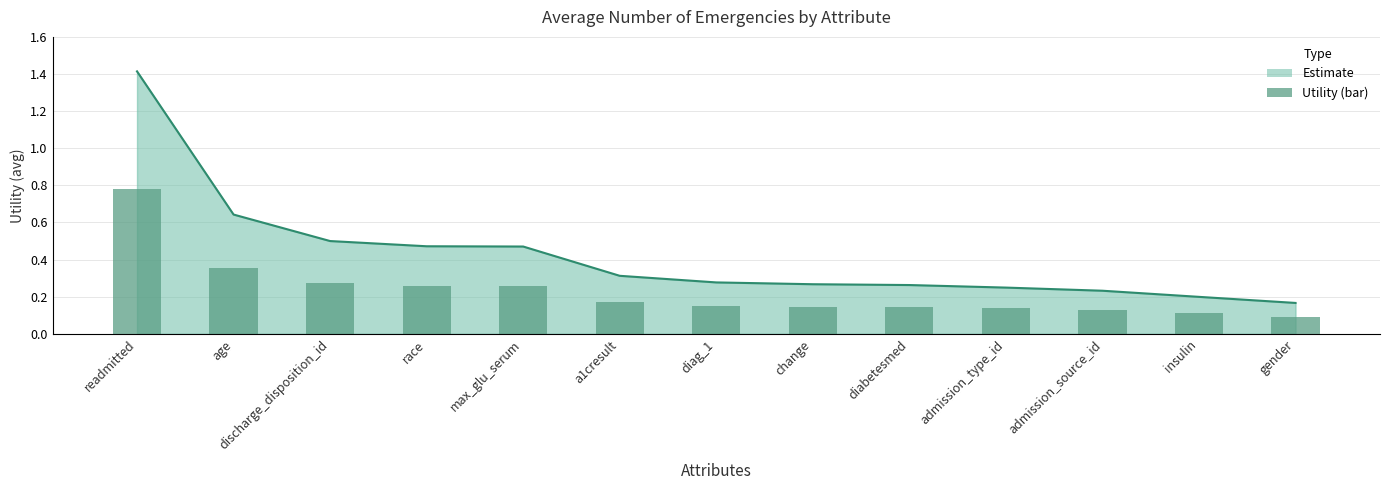

List the labels in order of value, largest first.

readmitted, age, discharge_disposition_id, race, max_glu_serum, a1cresult, diag_1, change, diabetesmed, admission_type_id, admission_source_id, insulin, gender